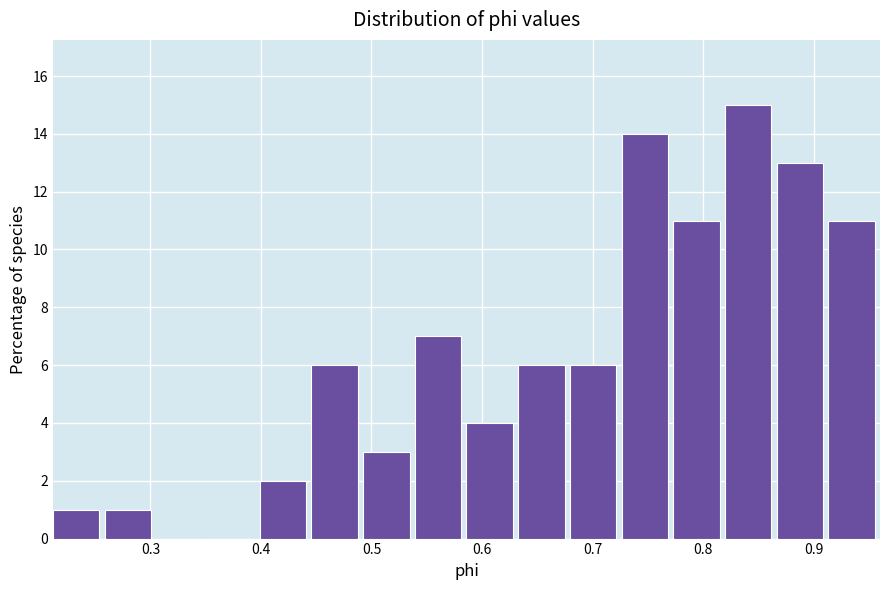

Which range on the x-axis has the tallest bar?

0.82 to 0.87